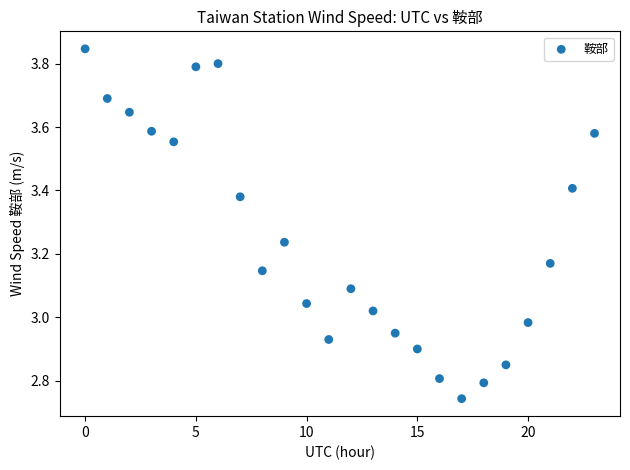

What is the range of Y values (max minus min)?

1.1